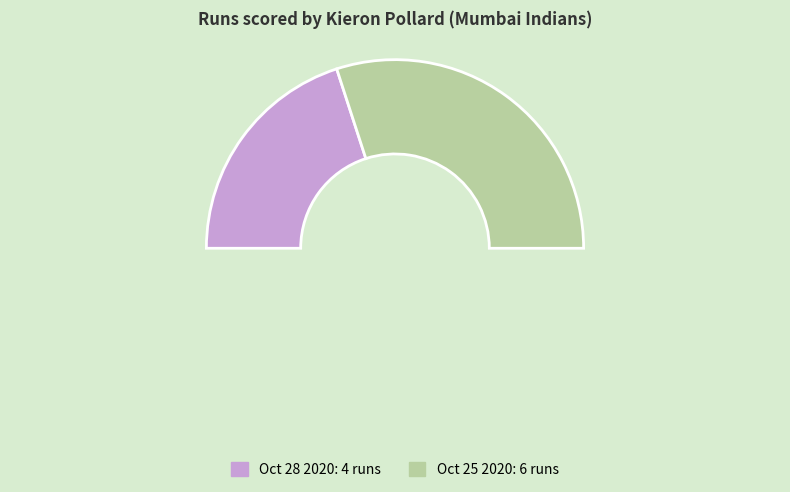

To the nearest percent, what is the difference between the Oct 25 2020 and Oct 28 2020 slice percentages?

20%